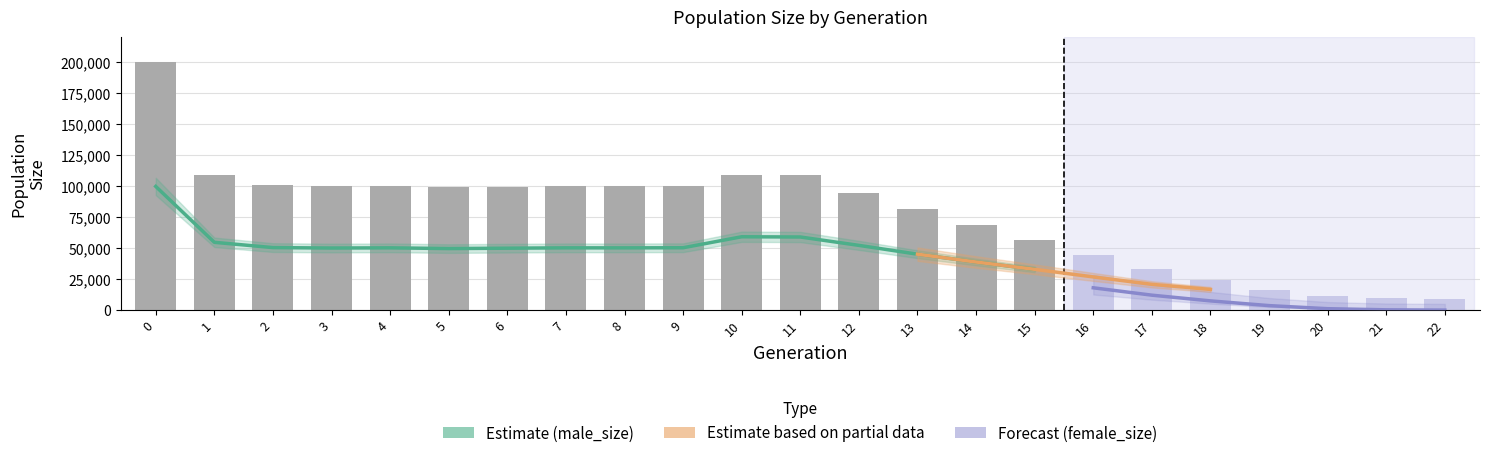

True or false: female_size has a value of 359 at 21.

False